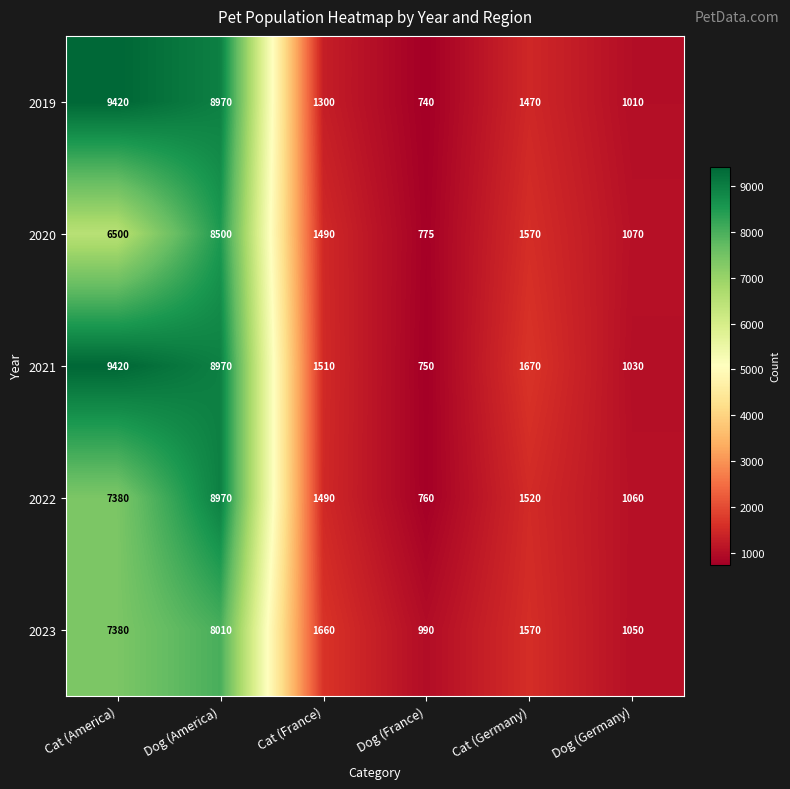

What is the sum of the 2019 values at Cat (France) and Cat (Germany)?

2770